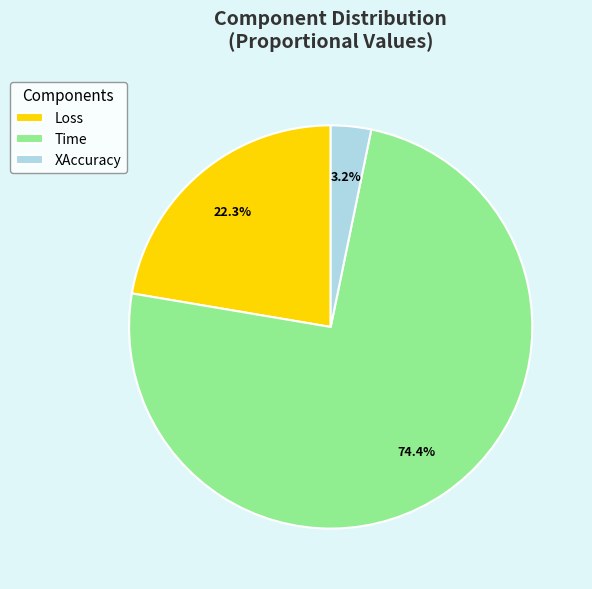

What percentage is NOT represented by XAccuracy?

96.8%